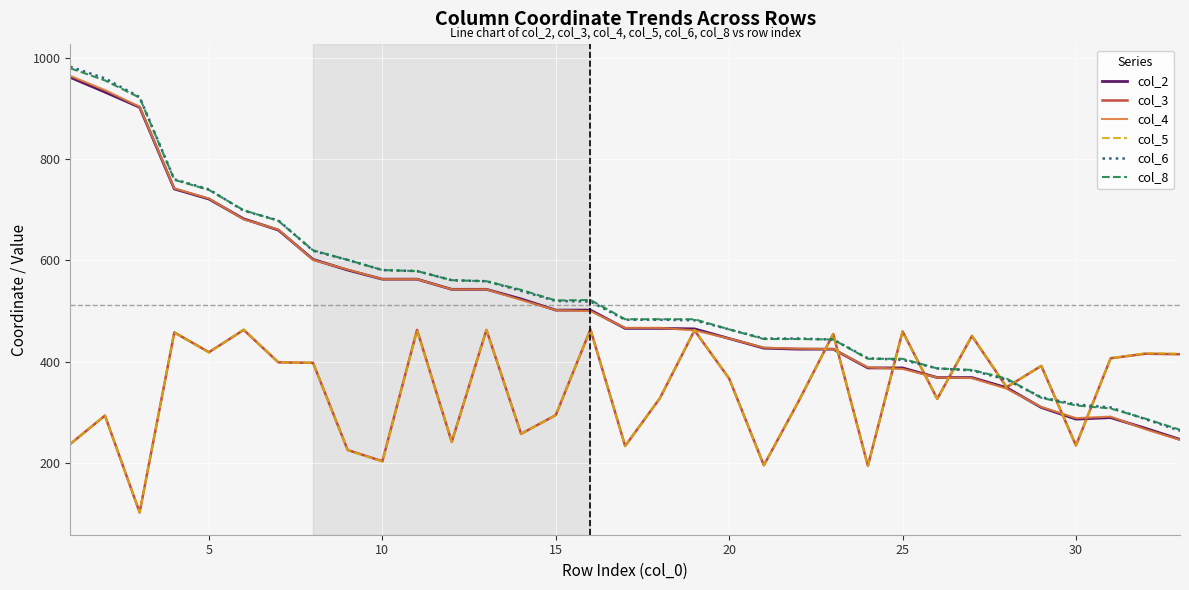

What is the greatest value displayed?

982